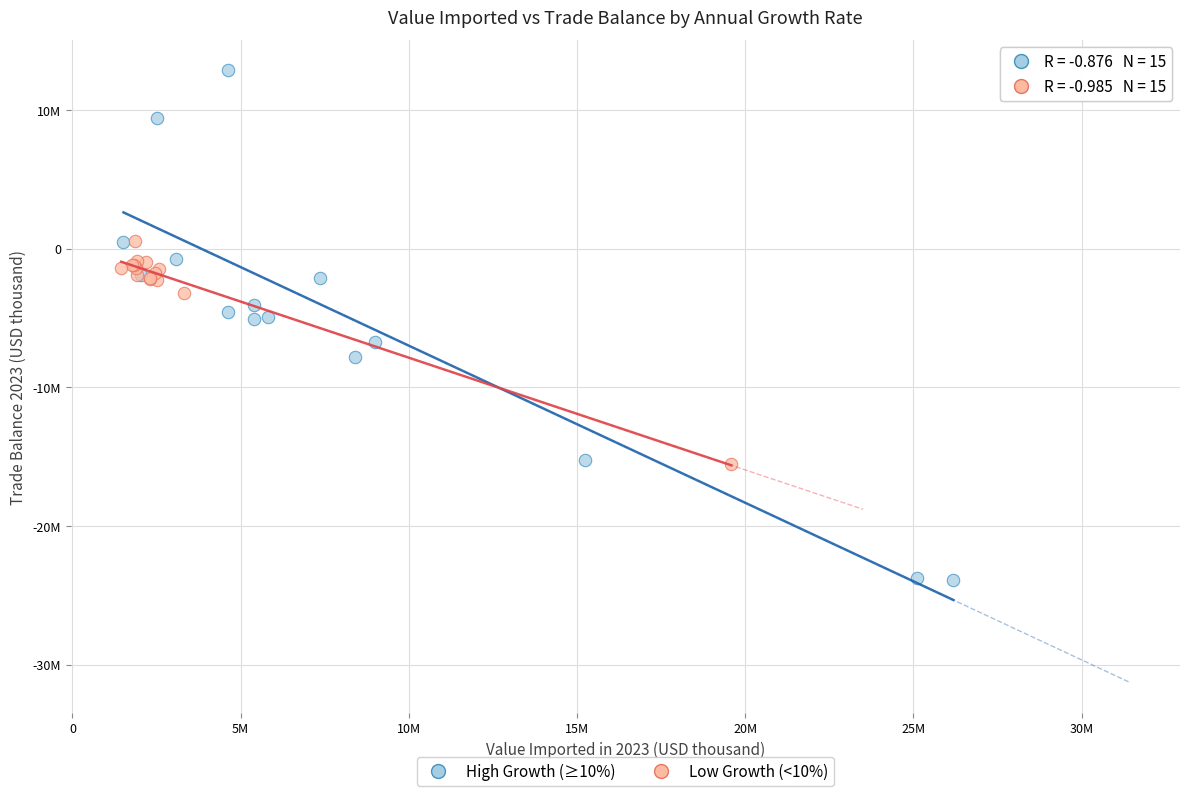

What are all the series names shown in the legend?

High Growth (≥10%), Low Growth (<10%)